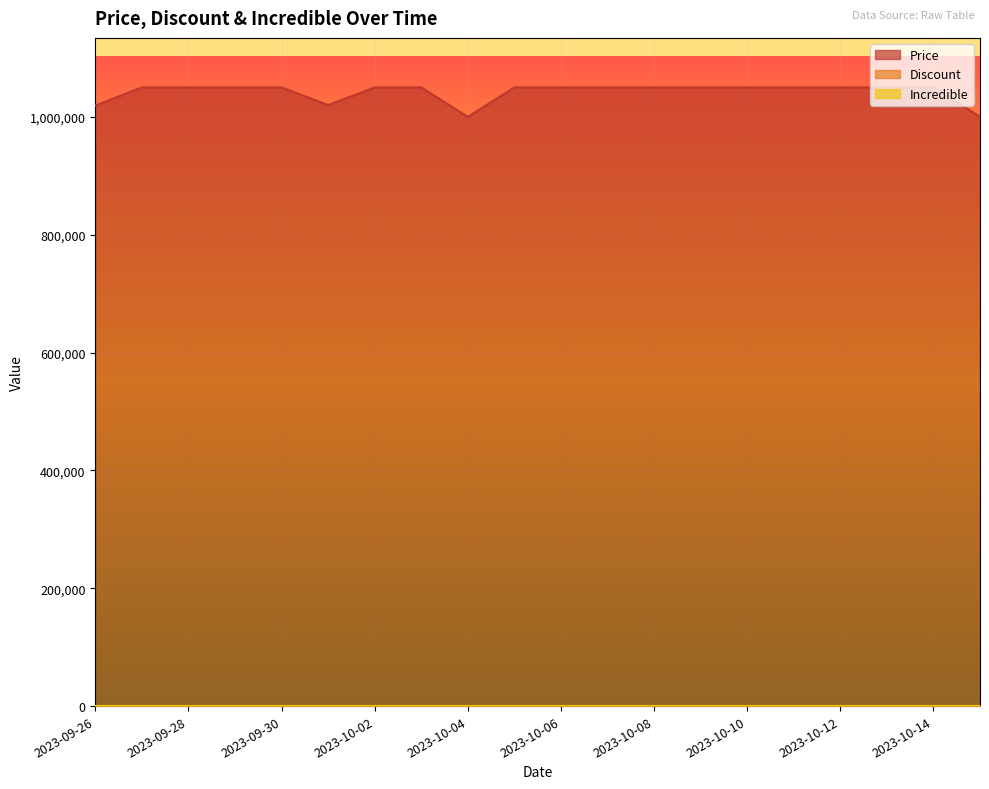

The Price series shows 1625631 at 2023-09-27. True or false?

False